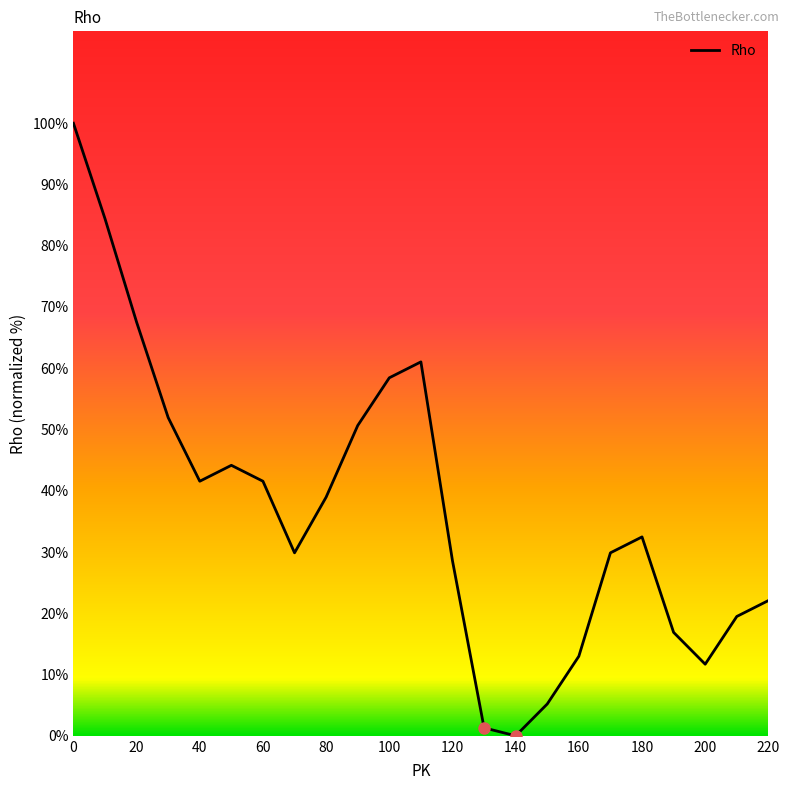

What is the difference between the maximum and minimum values?

100.0